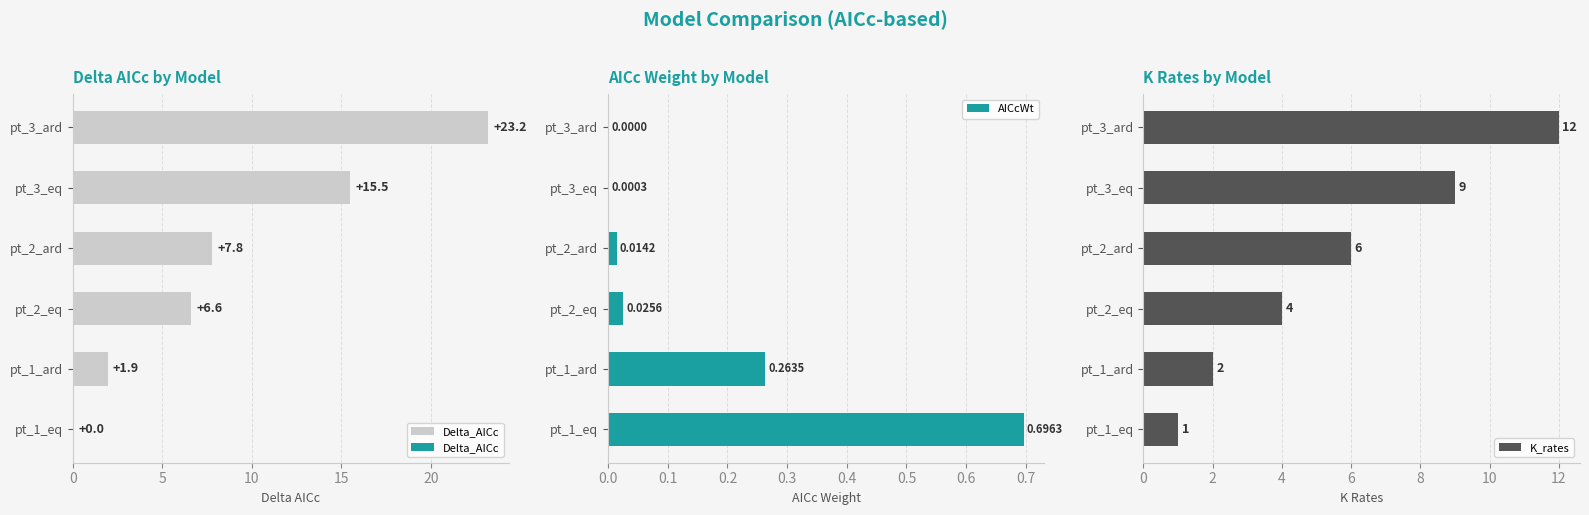

What is the approximate value of K_rates at pt_3_ard, to the nearest 10?

10